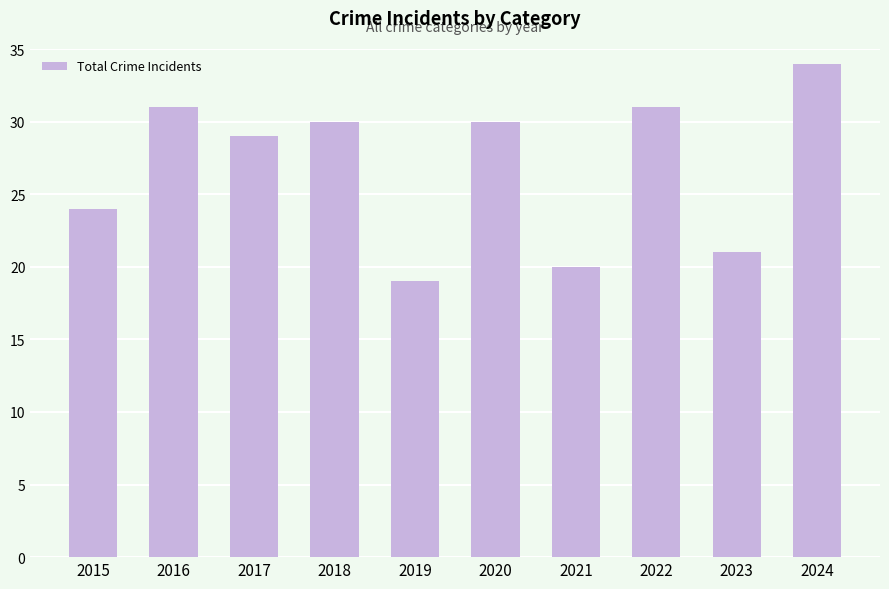

What is the greatest value displayed?

34